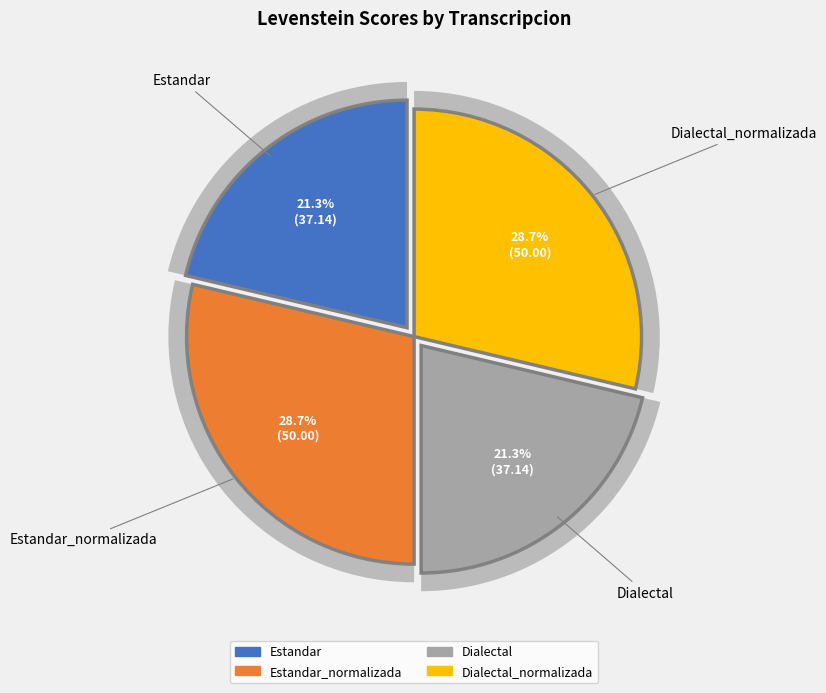

How much of the chart is everything except Estandar_normalizada?

71.3%